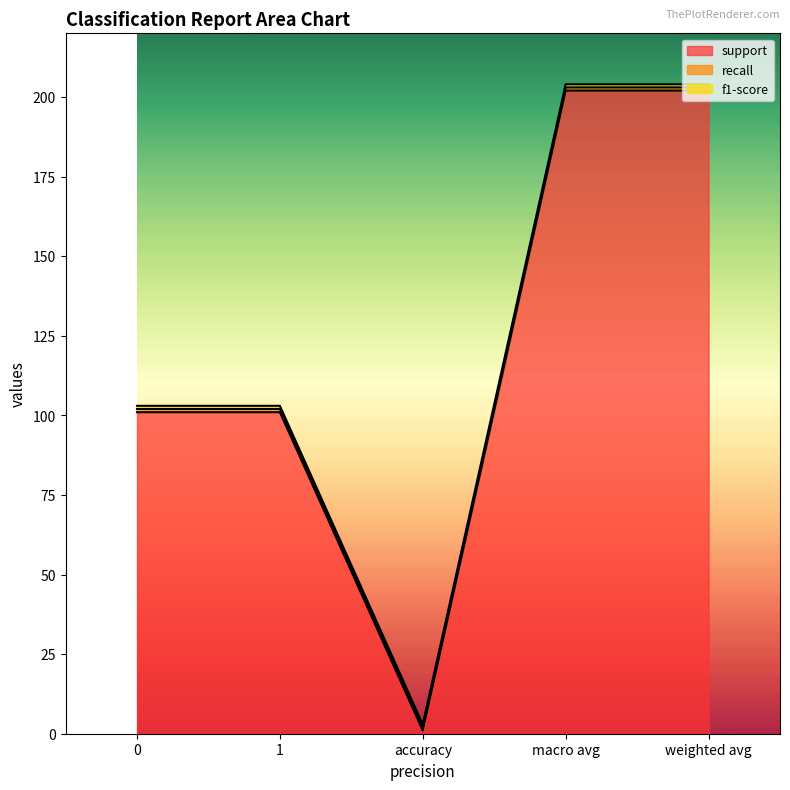

What is the value of the recall point at the 1st from the left?

1